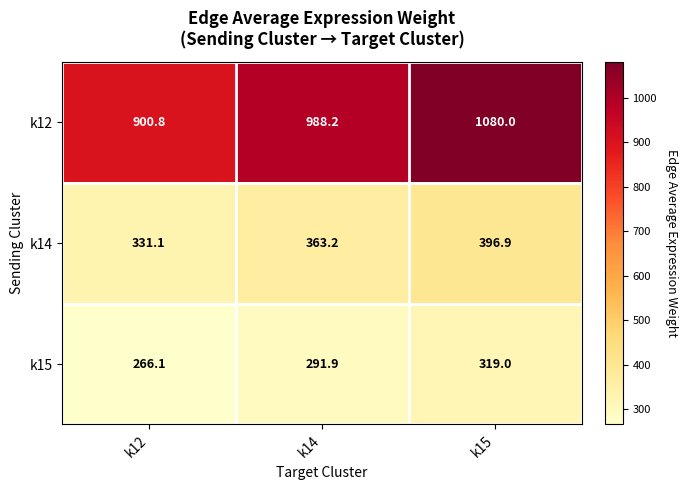

Between k12 and k14, which series saw the biggest shift?

k12